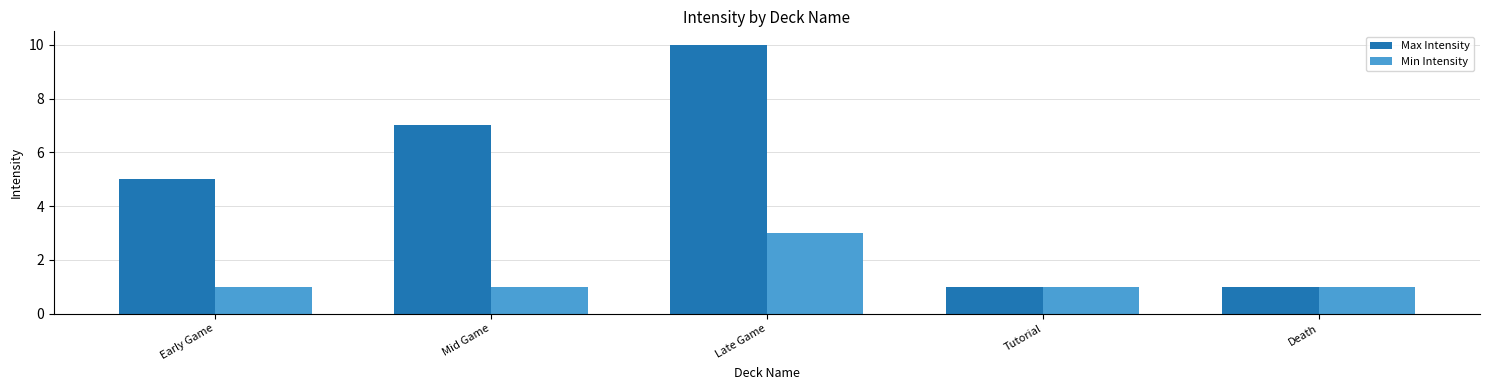

What is the greatest value displayed?

10